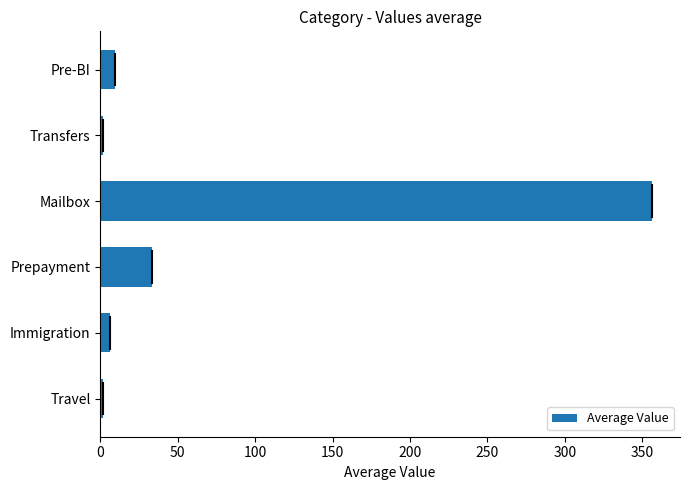

The value at Mailbox is 356.7. True or false?

True